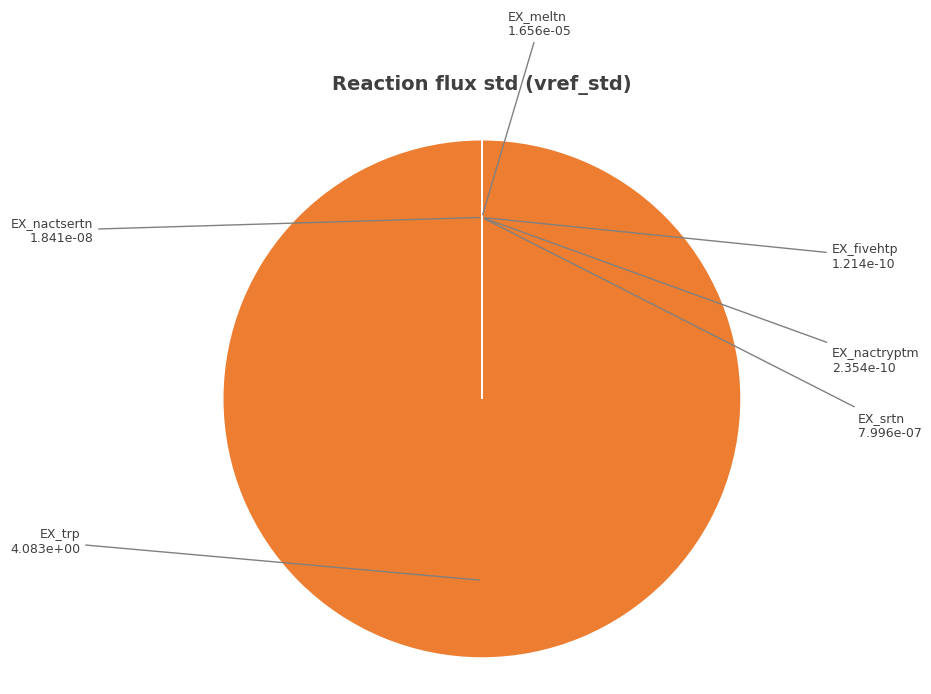

Is there a majority slice in this chart?

Yes